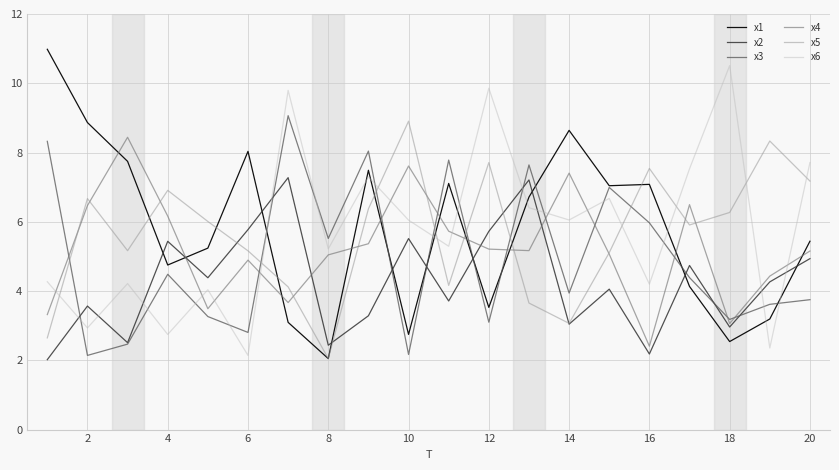

What is the minimum value shown in the chart?

2.0